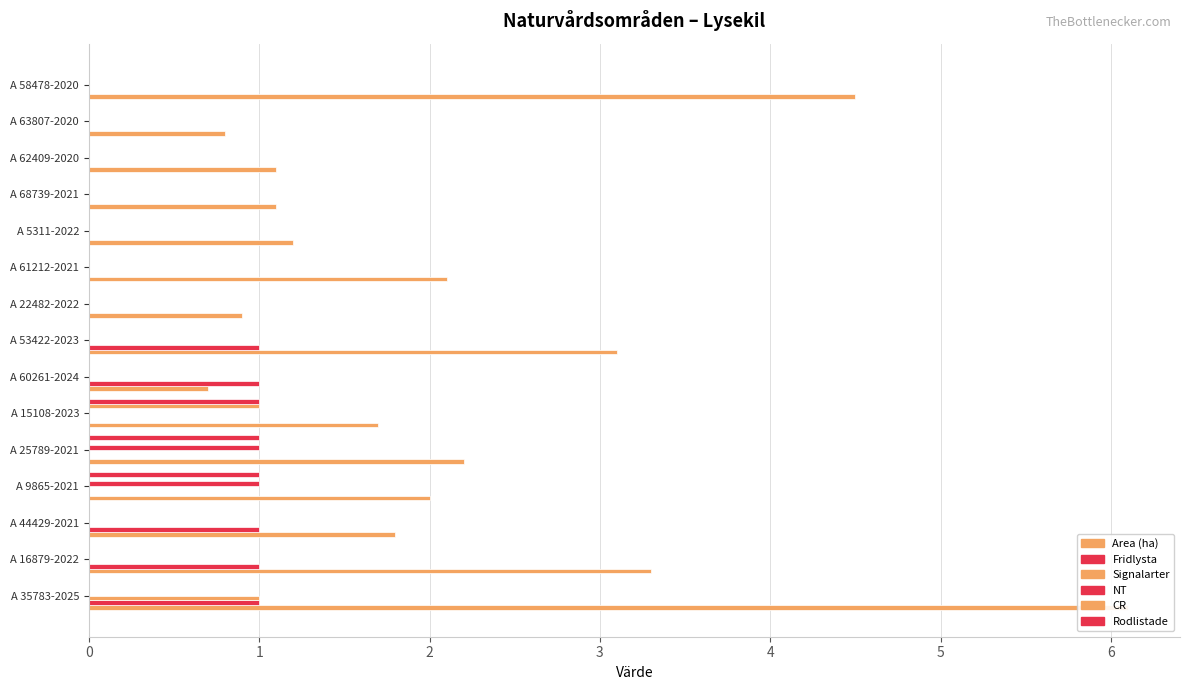

Is the value of Rodlistade at A 61212-2021 greater than the value of CR at A 16879-2022?

No